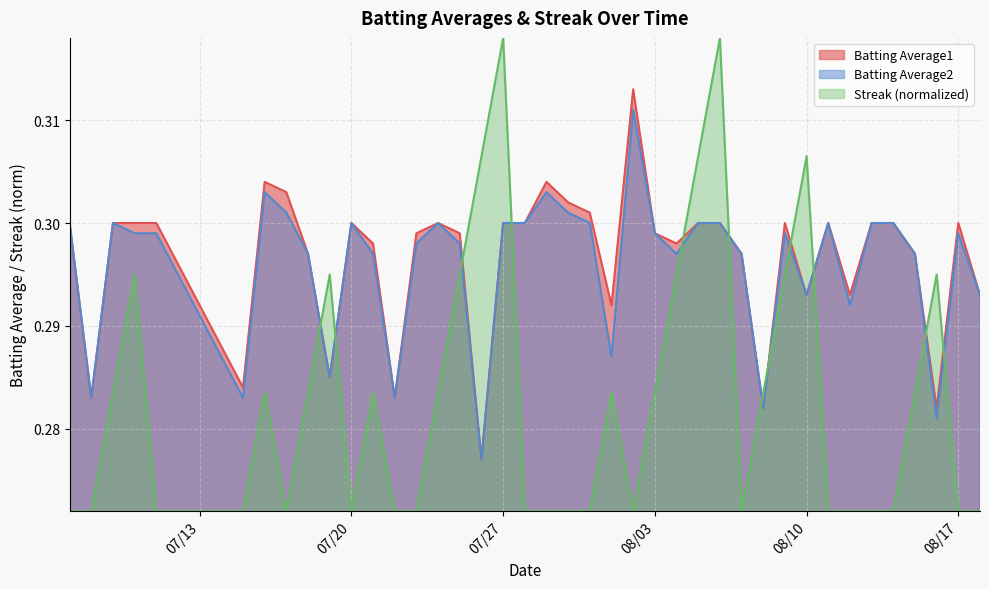

What is the greatest value displayed?

0.3